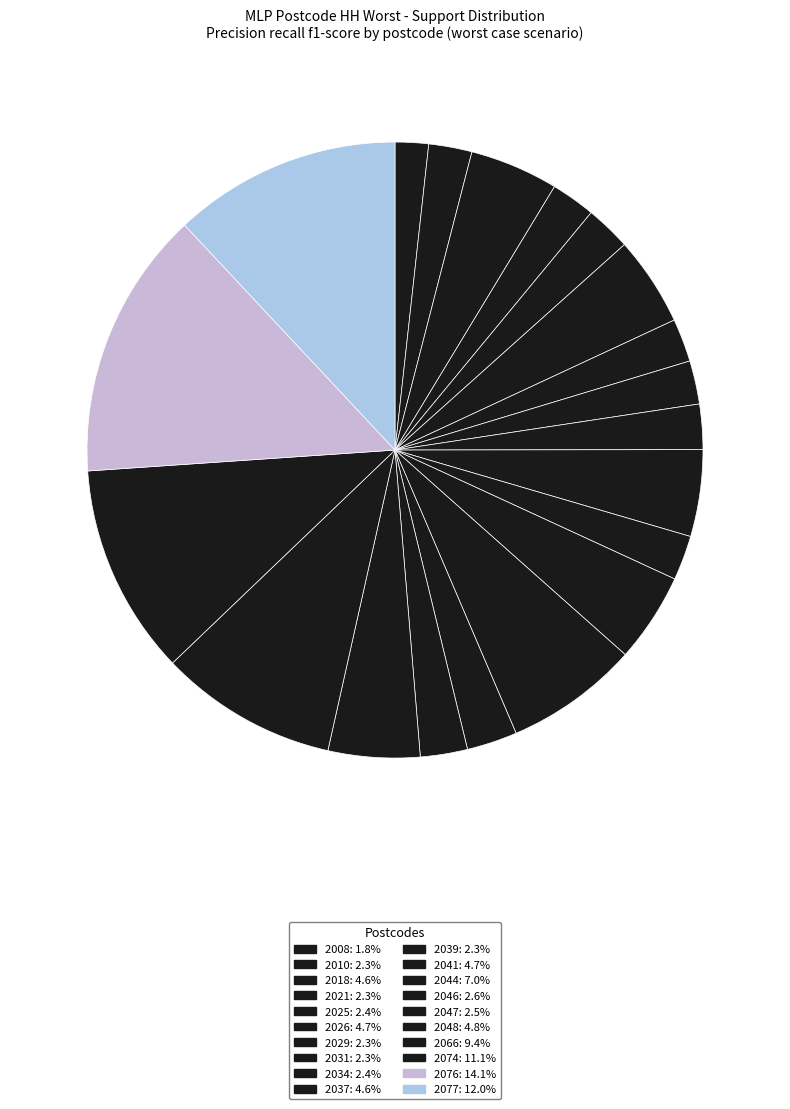

Is there any slice that represents more than half of the pie?

No